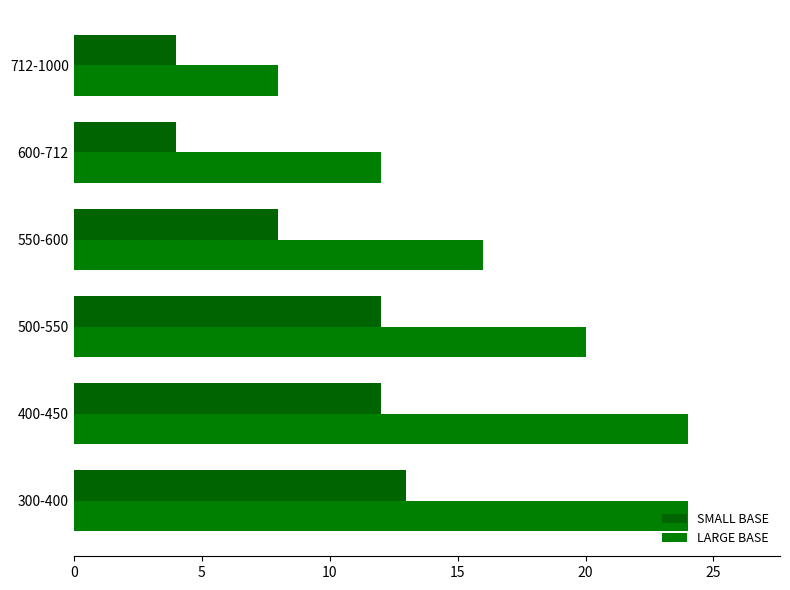

What is the difference between the second highest and minimum values in the SMALL BASE series?

8